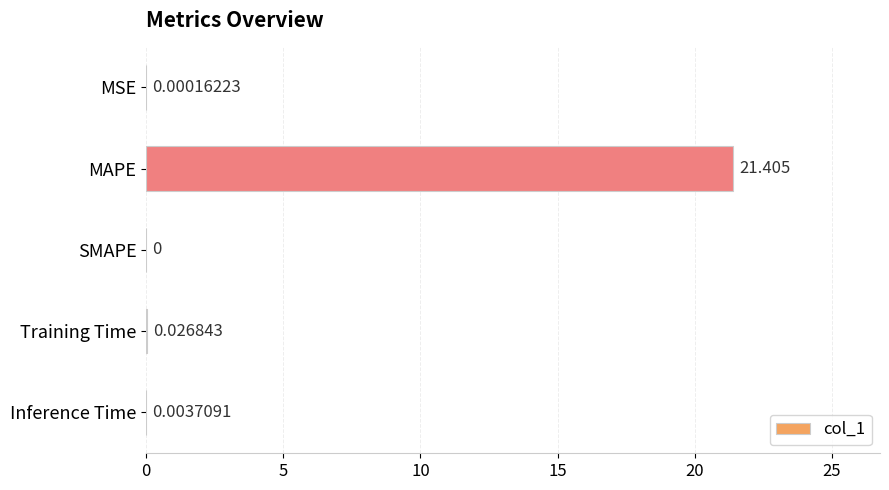

Where is the data nearest to the value 10?

Training Time